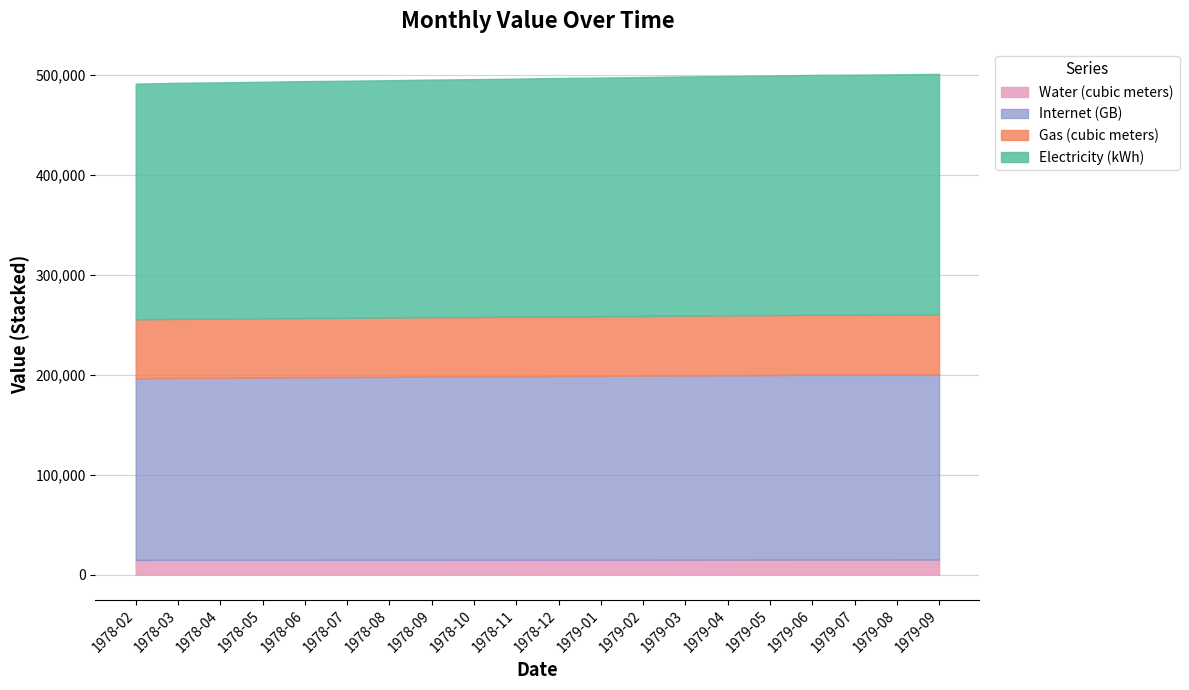

What is the average value?

496285